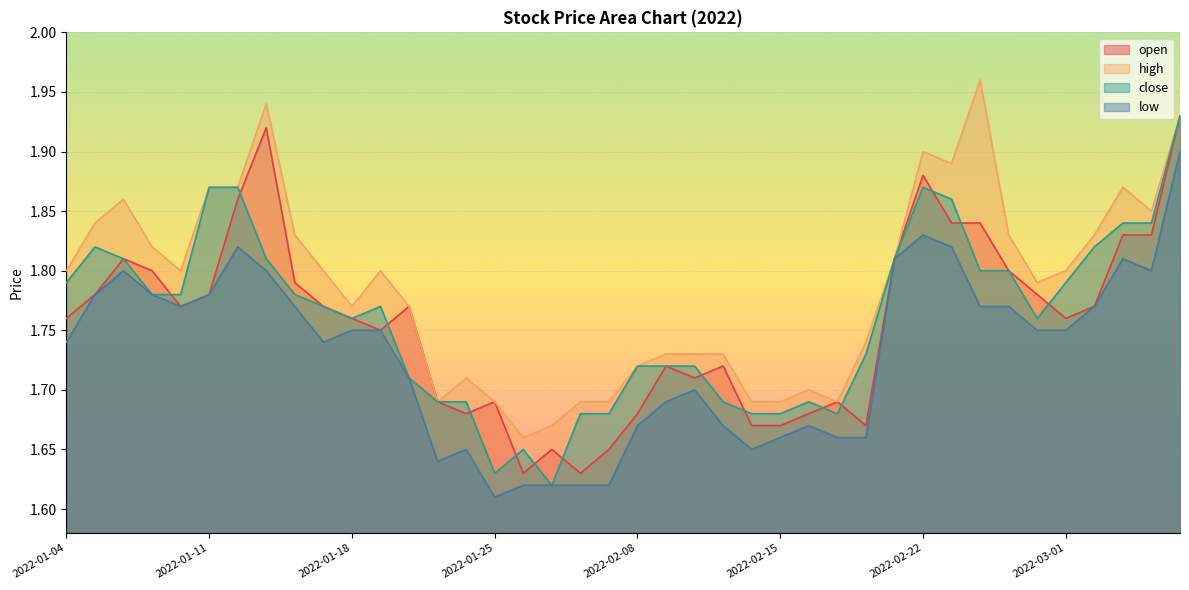

What is the sum of all low values?

69.2